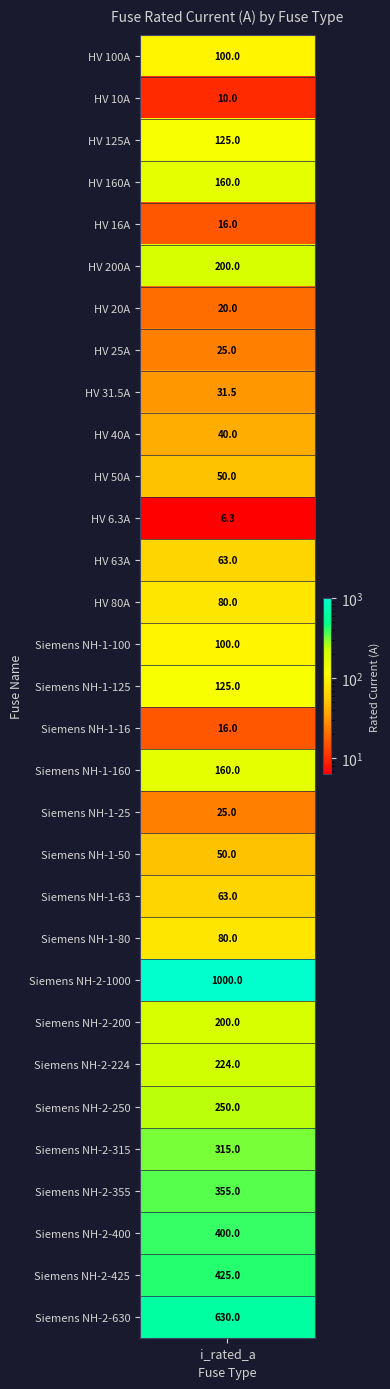

Approximately how many times larger is the value at Siemens NH-1-16 compared to Siemens NH-2-315?

0.1